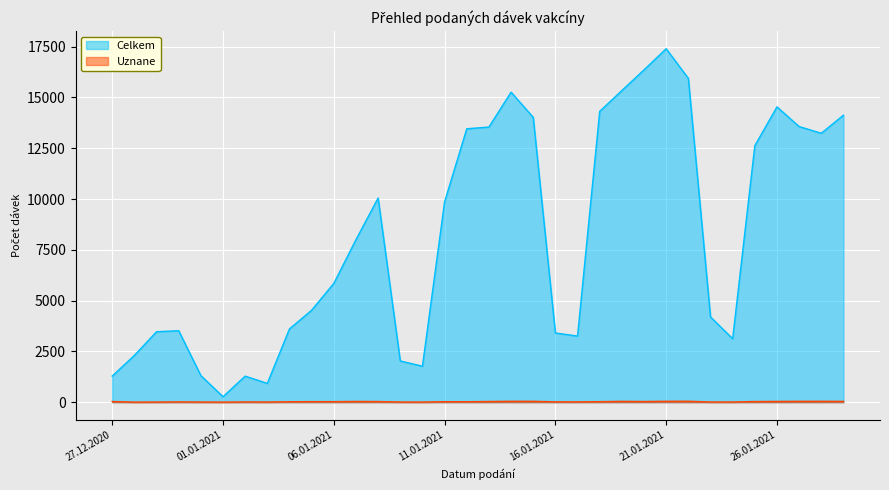

True or false: Uznane has more than 0 points higher than both neighbors.

True